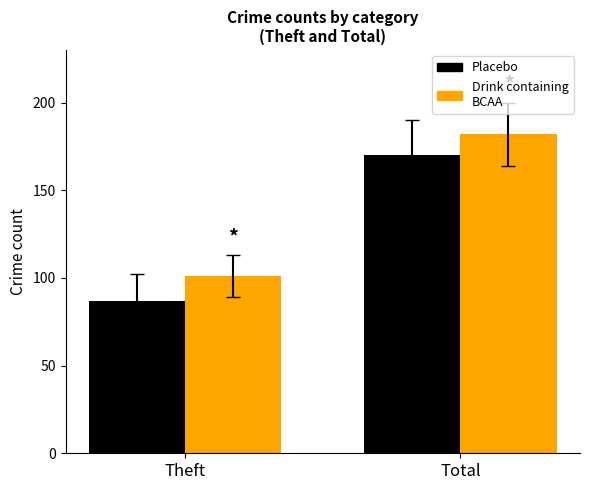

At which category does the chart reach its peak across all series?

Total